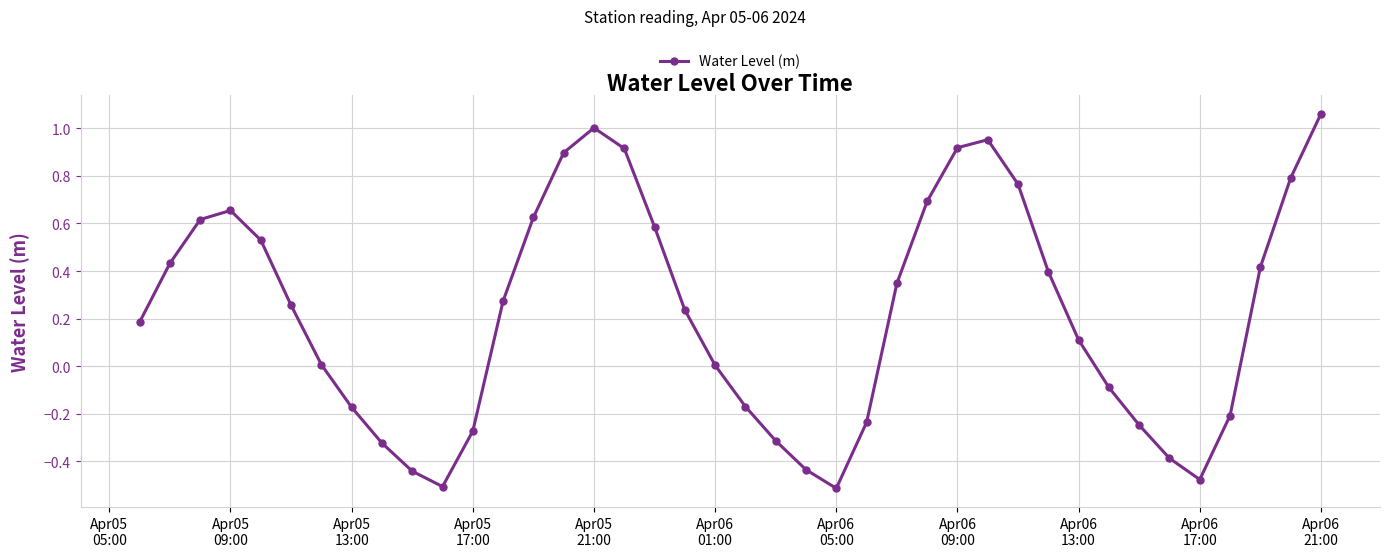

What is the difference between the maximum and second lowest values?

1.6